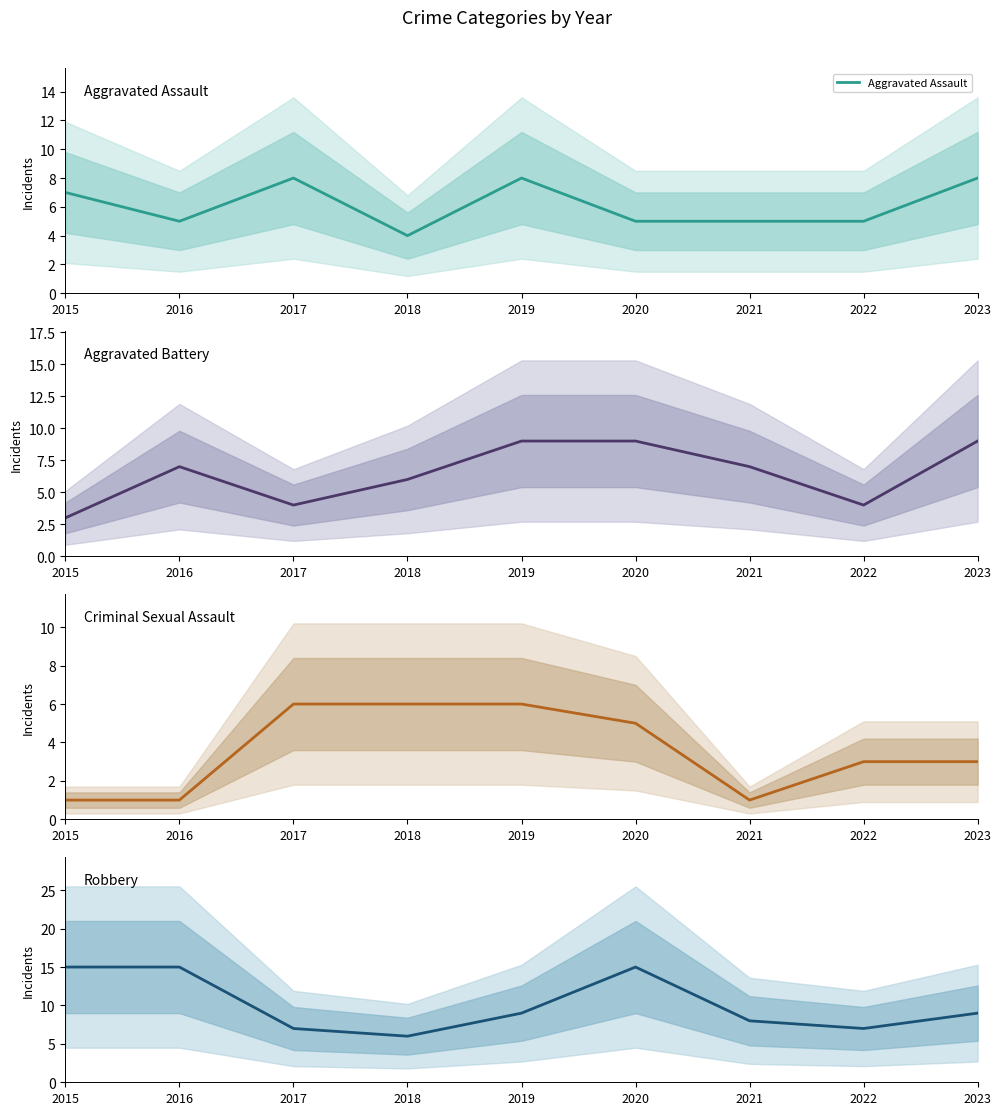

Does the chart display data point markers on the line(s)?

No